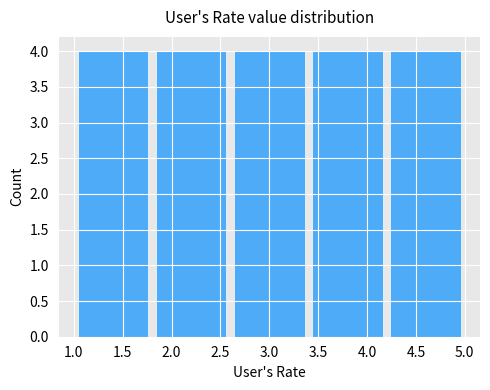

What is the height of the bar covering 2.6 to 3.4 on the x-axis? The values are not printed on the chart, so give them approximately, as read against the axis.

4